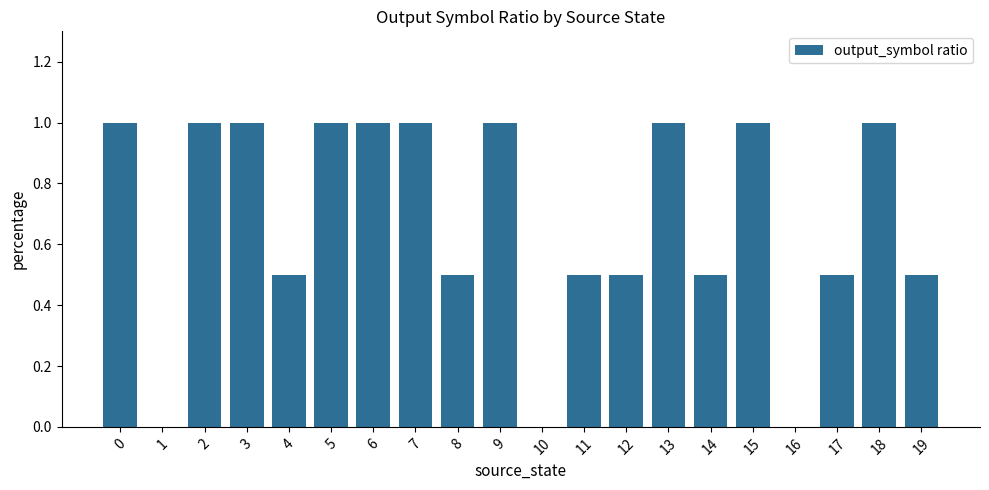

The chart shows a value of 1.4 at 18. True or false?

False